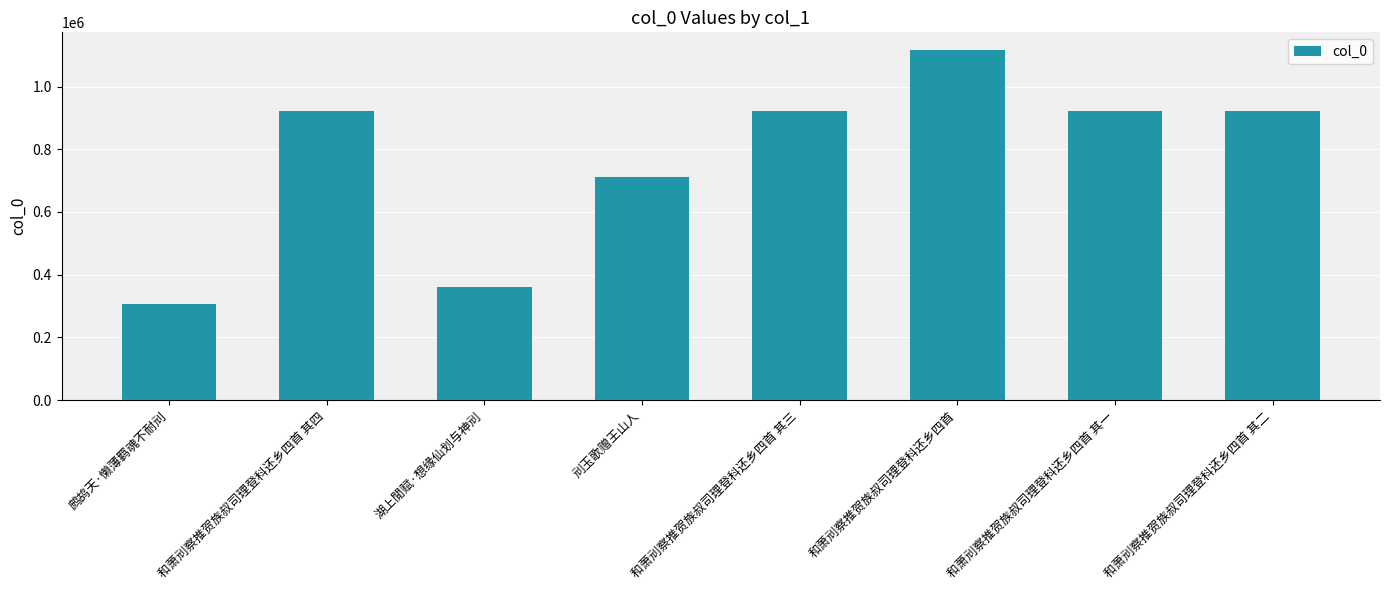

Which has a higher value, 鹧鸪天·懒薄羁魂不耐刓 or 刓玉歌赠王山人?

刓玉歌赠王山人